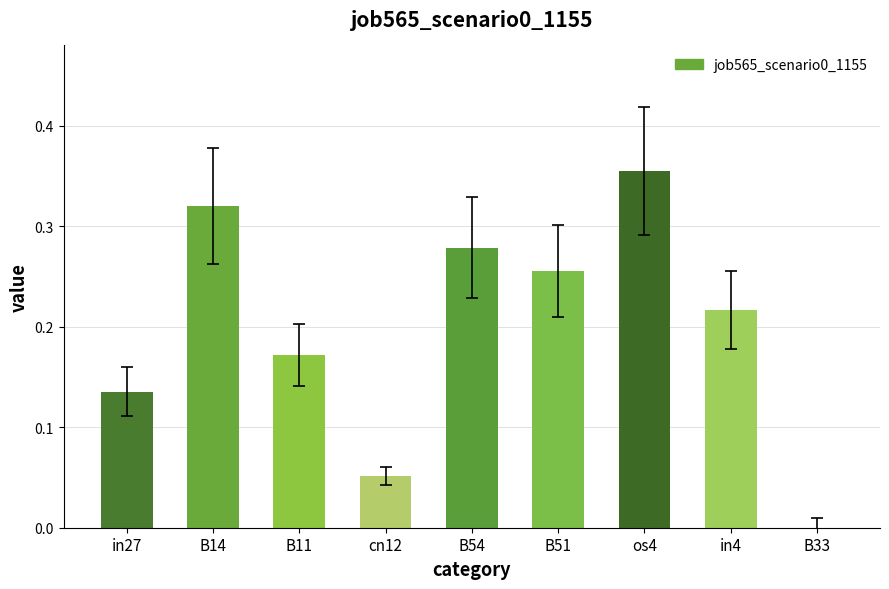

The value at B33 is 0.0. True or false?

True